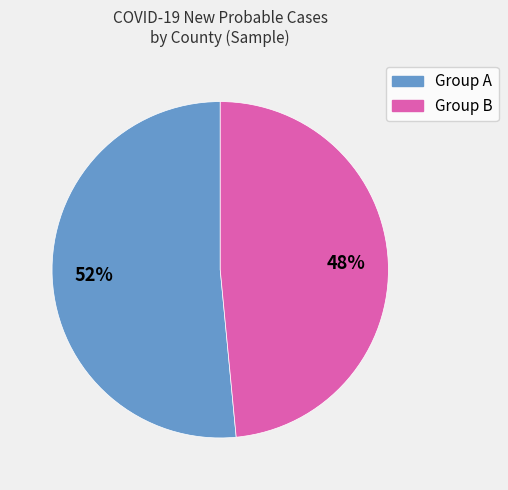

How many segments does this pie chart have?

2